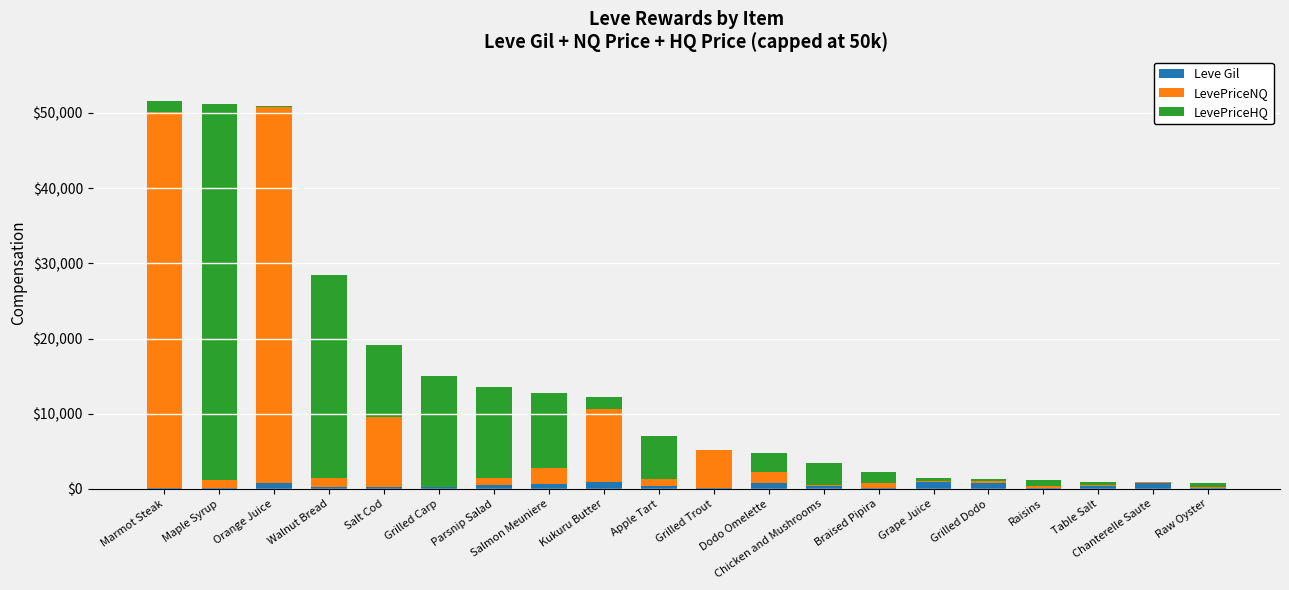

What is the sum of all Leve Gil values?

8739.0